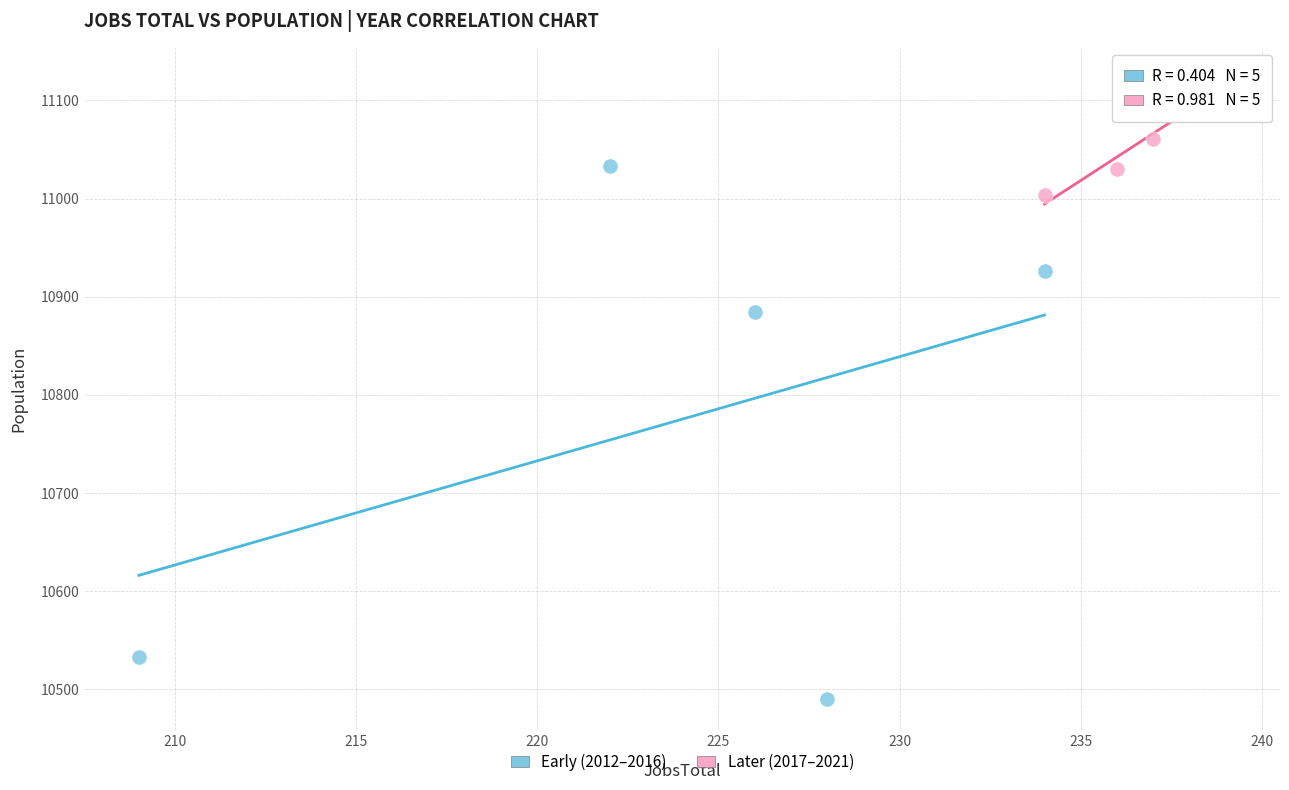

Which series contains the highest Y value?

Later (2017–2021)